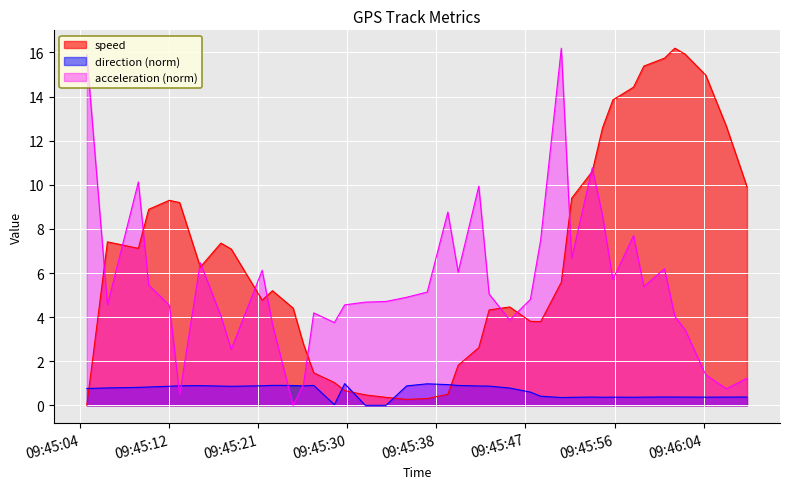

Between 09:45:19 and 09:45:51, which is larger?

09:45:19